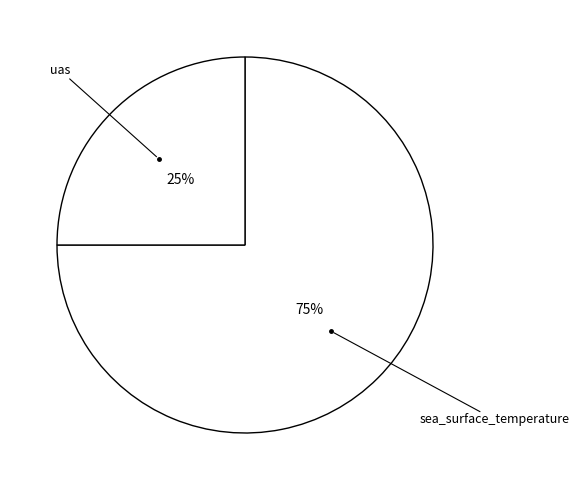

Rank the categories by value from lowest to highest.

uas, sea_surface_temperature